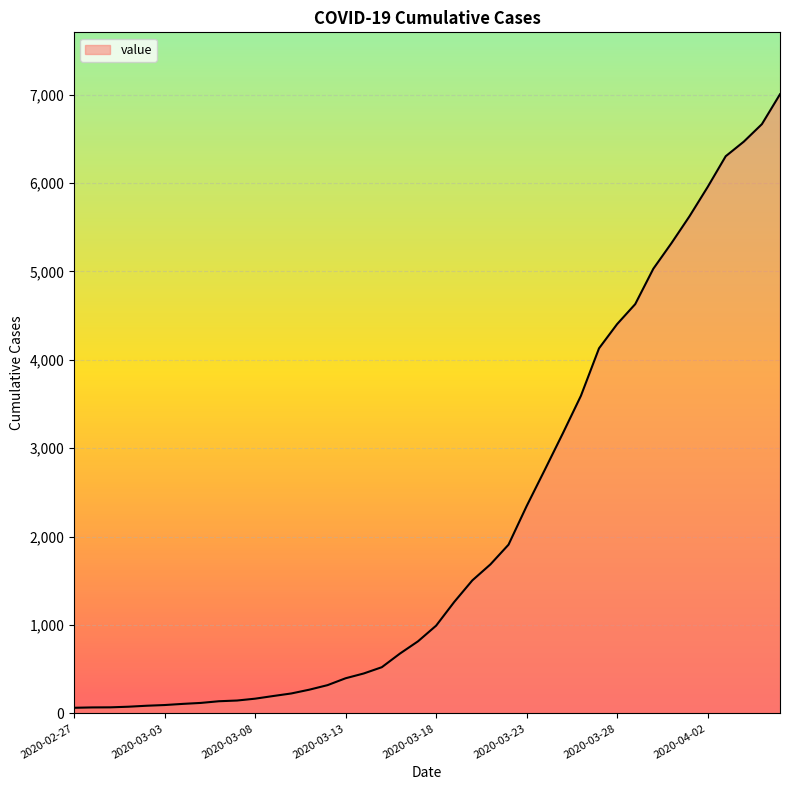

What is the maximum value shown in the chart?

7004